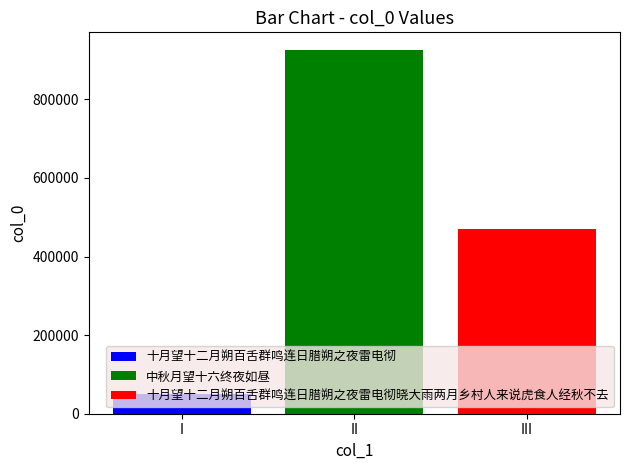

Rank the series by their average value, from highest to lowest.

中秋月望十六终夜如昼, 十月望十二月朔百舌群鸣连日腊朔之夜雷电彻晓大雨两月乡村人来说虎食人经秋不去, 十月望十二月朔百舌群鸣连日腊朔之夜雷电彻